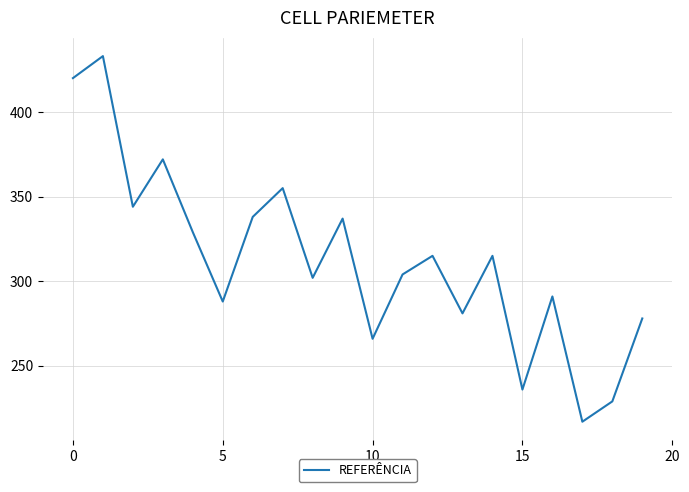

What is the difference between the maximum and minimum values?

216